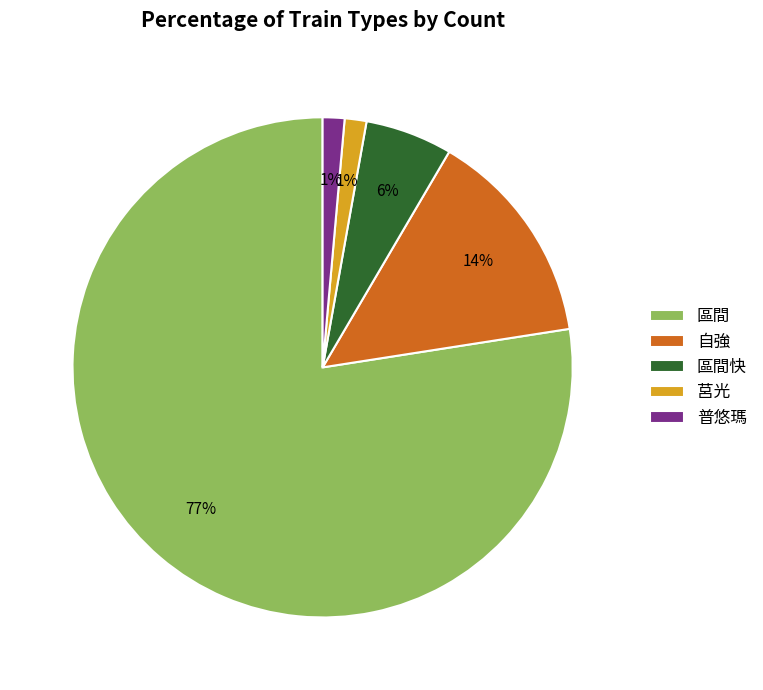

Which slice is the largest?

區間